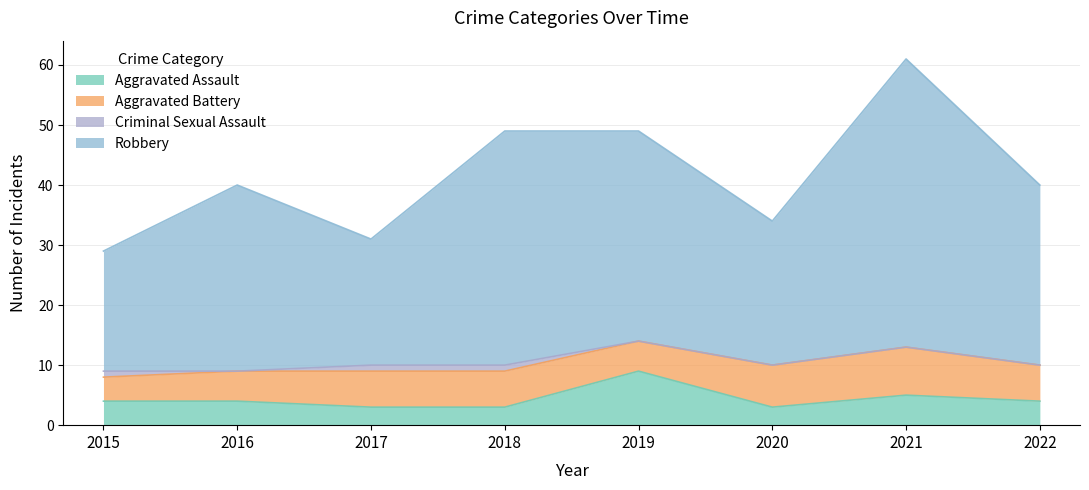

What are all the series names shown in the legend?

Aggravated Assault, Aggravated Battery, Criminal Sexual Assault, Robbery